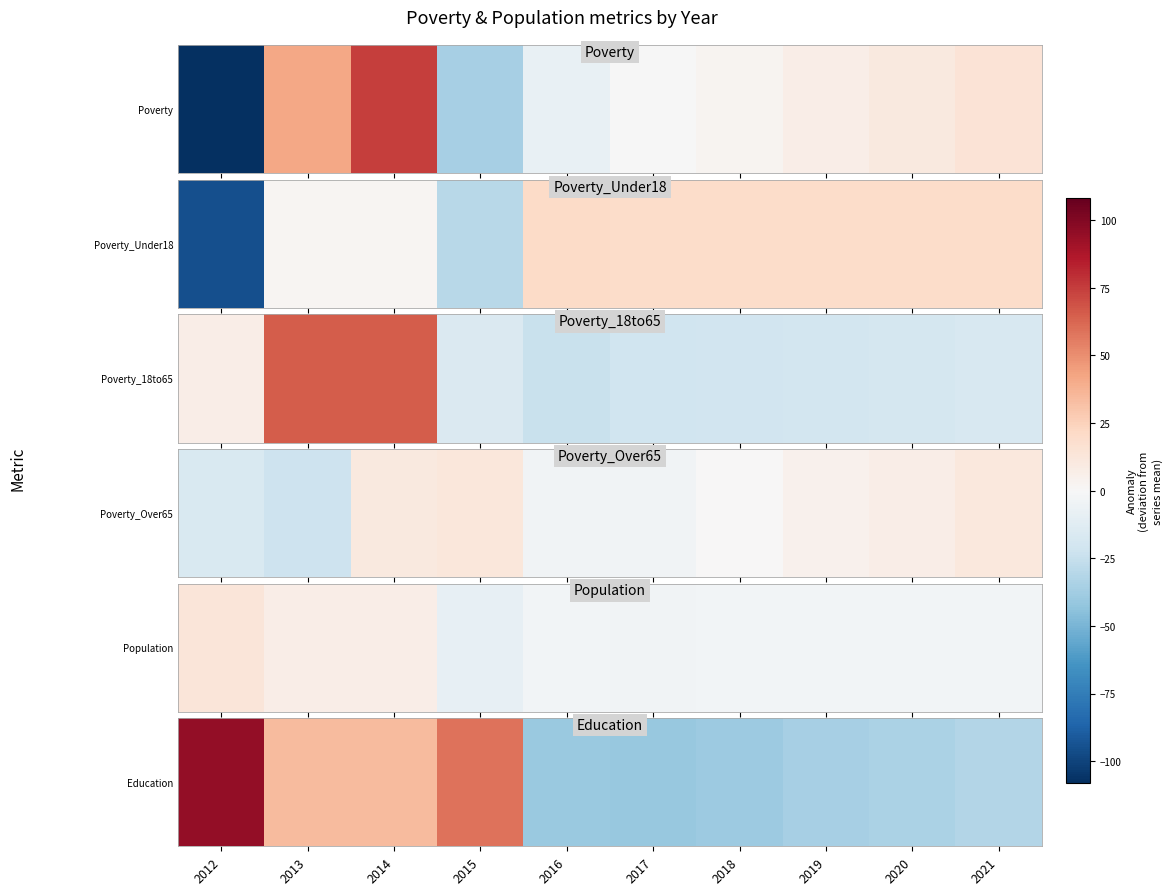

True or false: the data shows -41 at 2017.

True